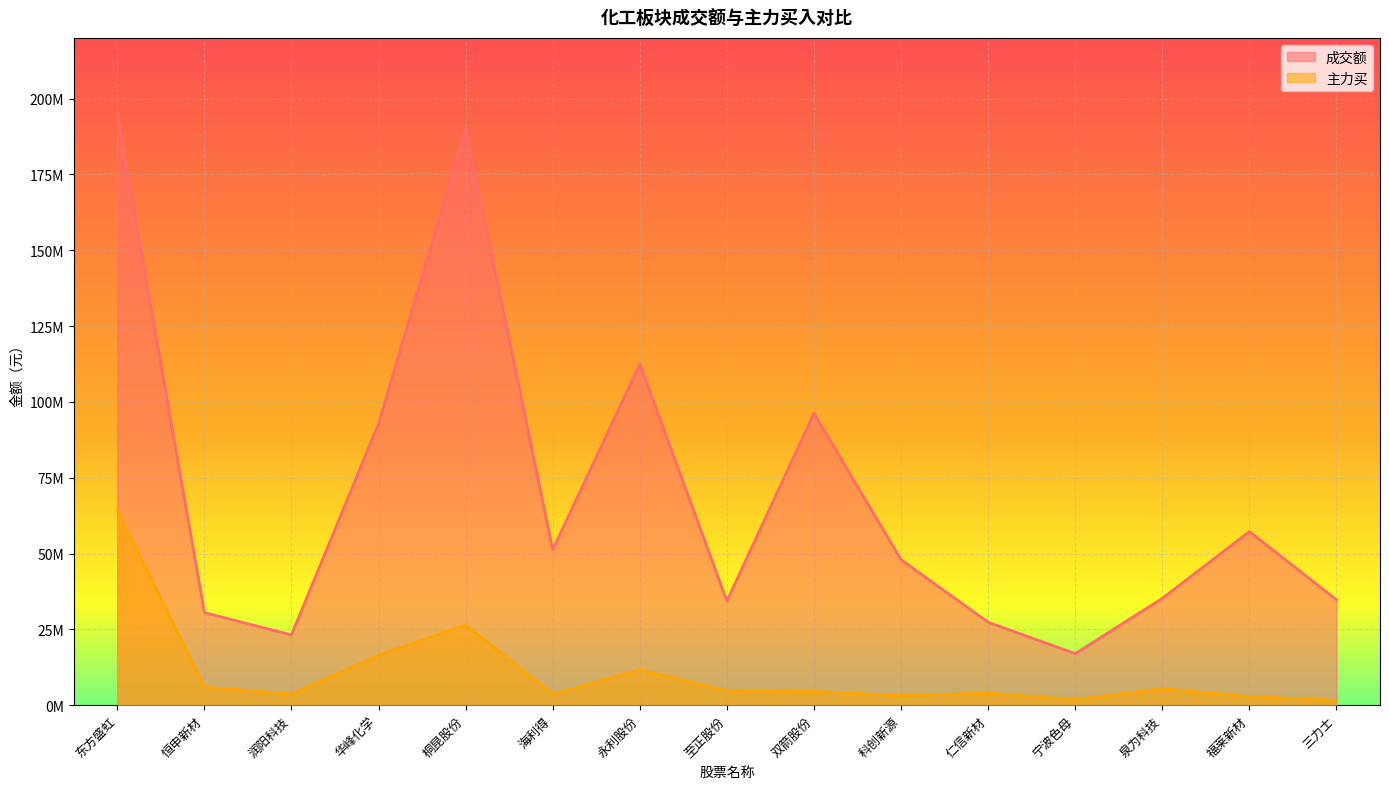

What is the sum of the 主力买 values at 桐昆股份 and 泉为科技?

31905762